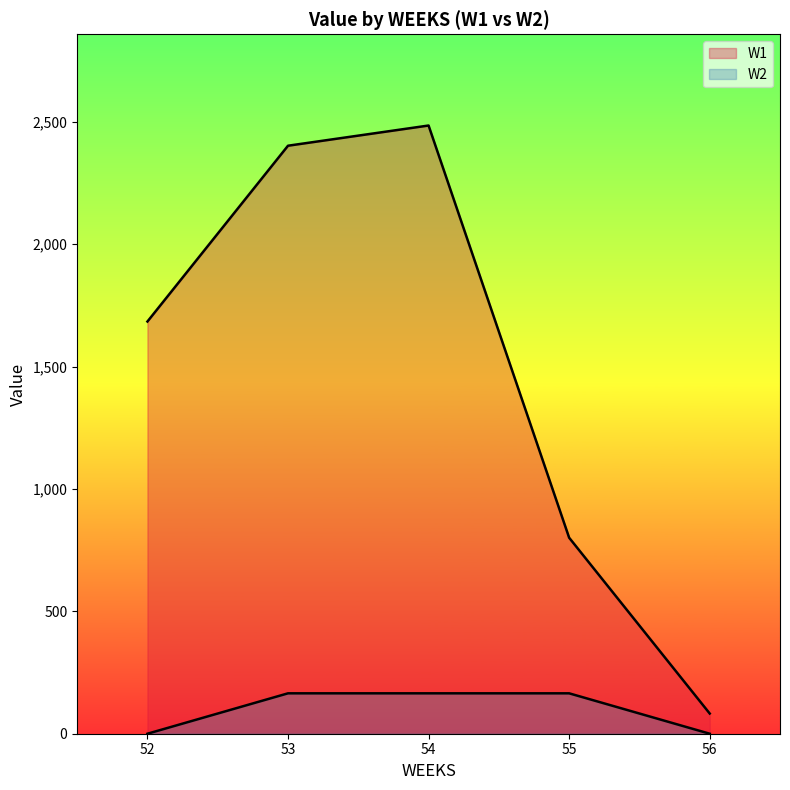

What is the label of the 9th point from the right?

52